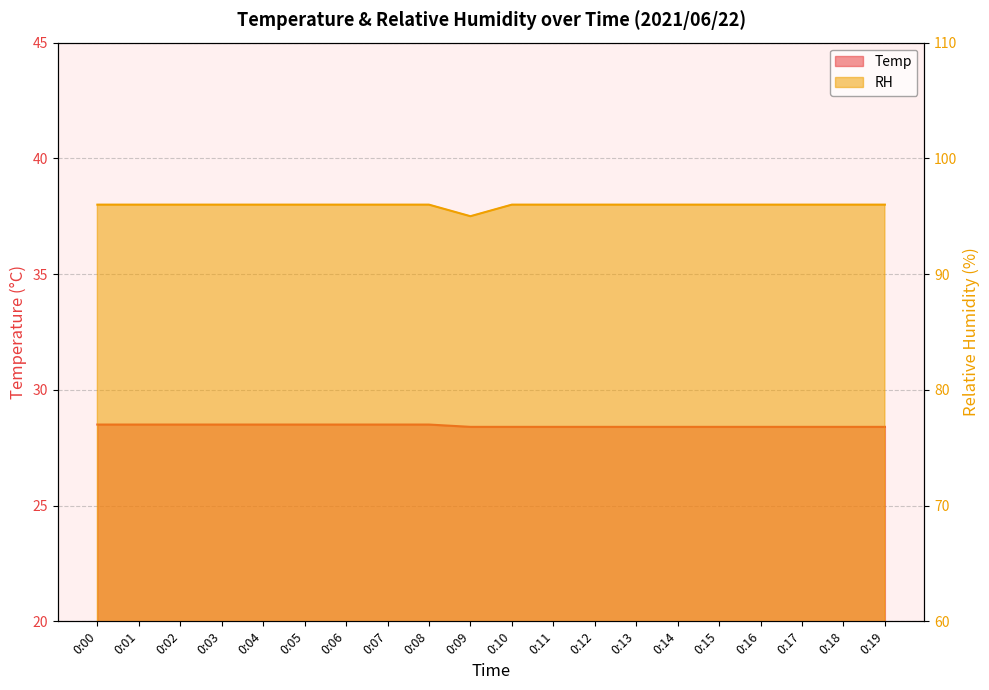

How many distinct data groups are displayed?

2